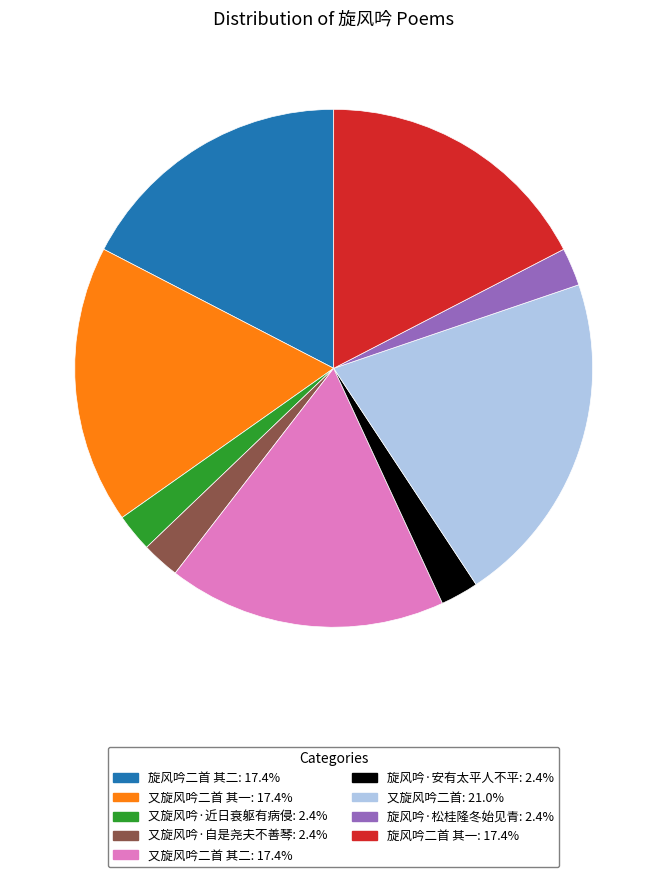

Does any single category account for the majority?

No